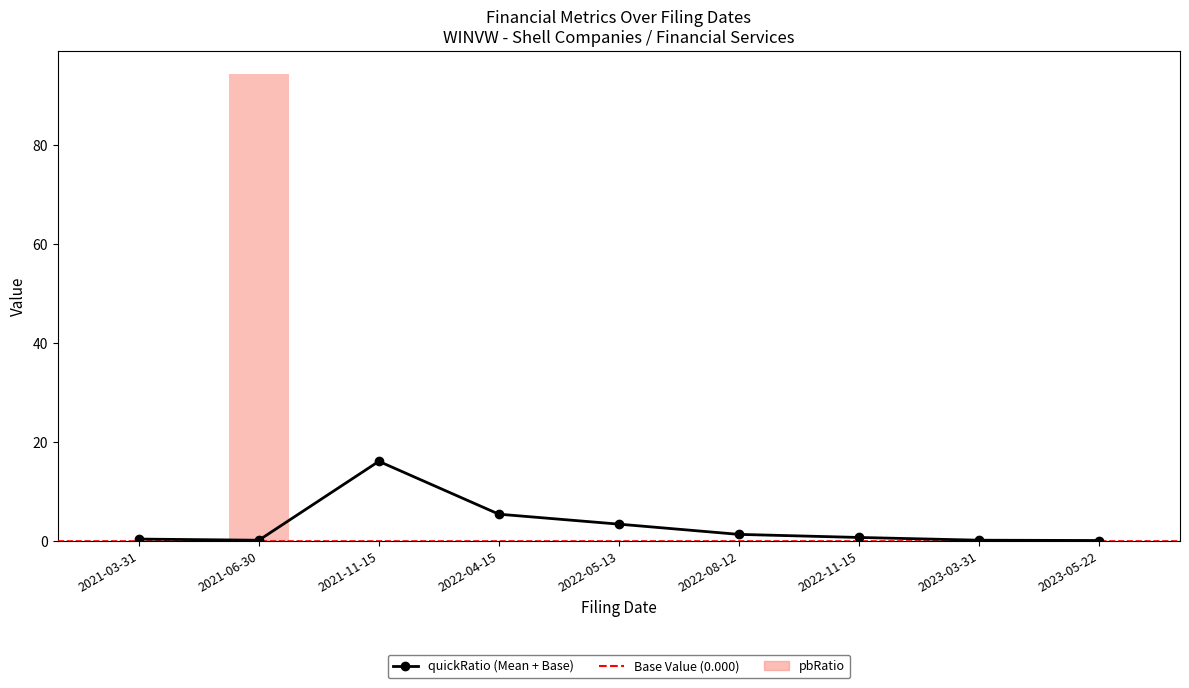

Rank the categories by quickRatio value from highest to lowest.

2021-11-15, 2022-04-15, 2022-05-13, 2022-08-12, 2022-11-15, 2021-03-31, 2023-03-31, 2021-06-30, 2023-05-22